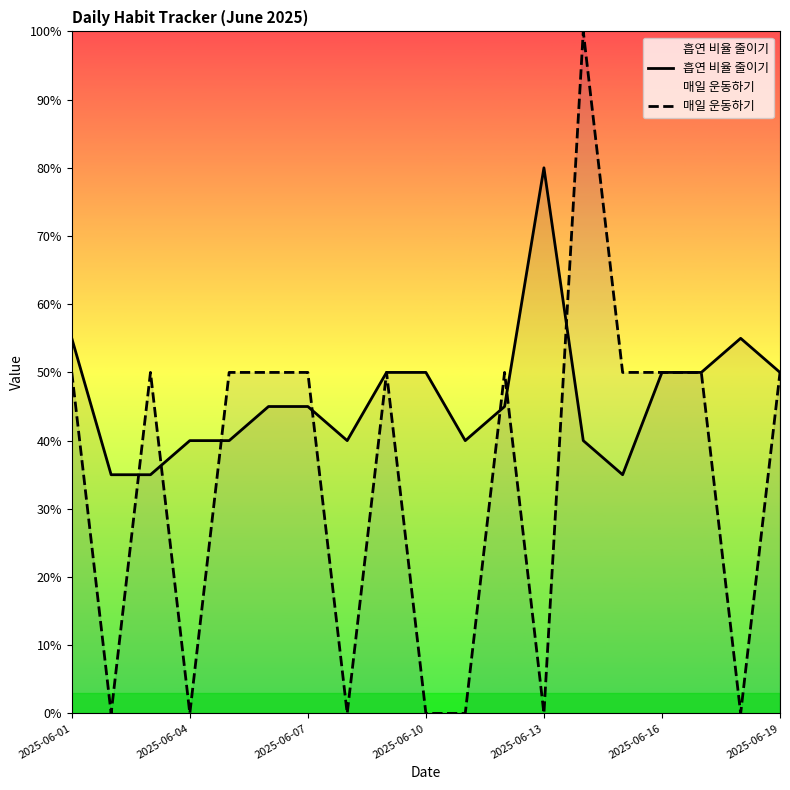

In 흡연 비율 줄이기, how many points are lower than both neighbors (excluding endpoints)?

3